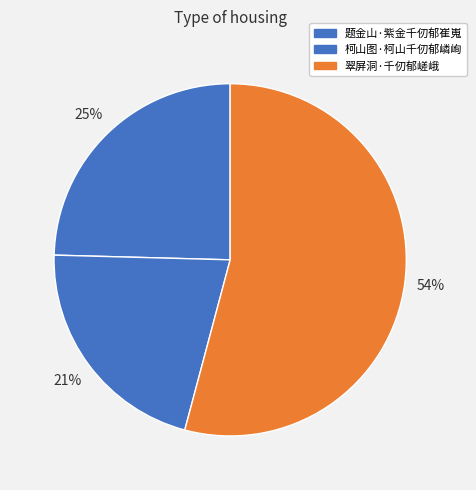

How much of the chart is everything except 翠屏洞·千仞郁嵯峨?

45.9%